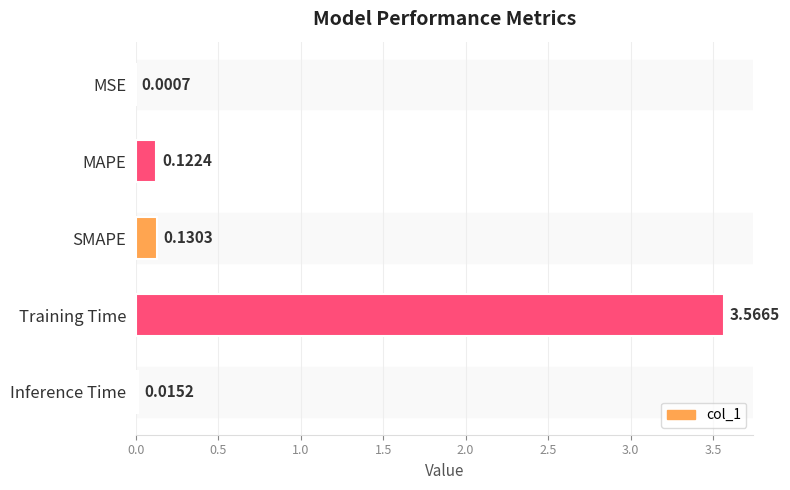

At which label is the value closest to 1?

SMAPE